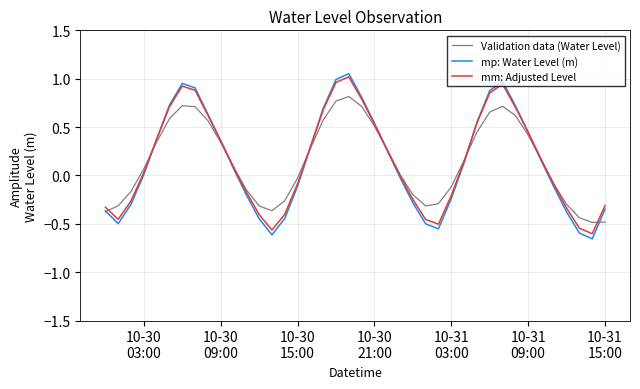

Does the chart display data point markers on the line(s)?

No